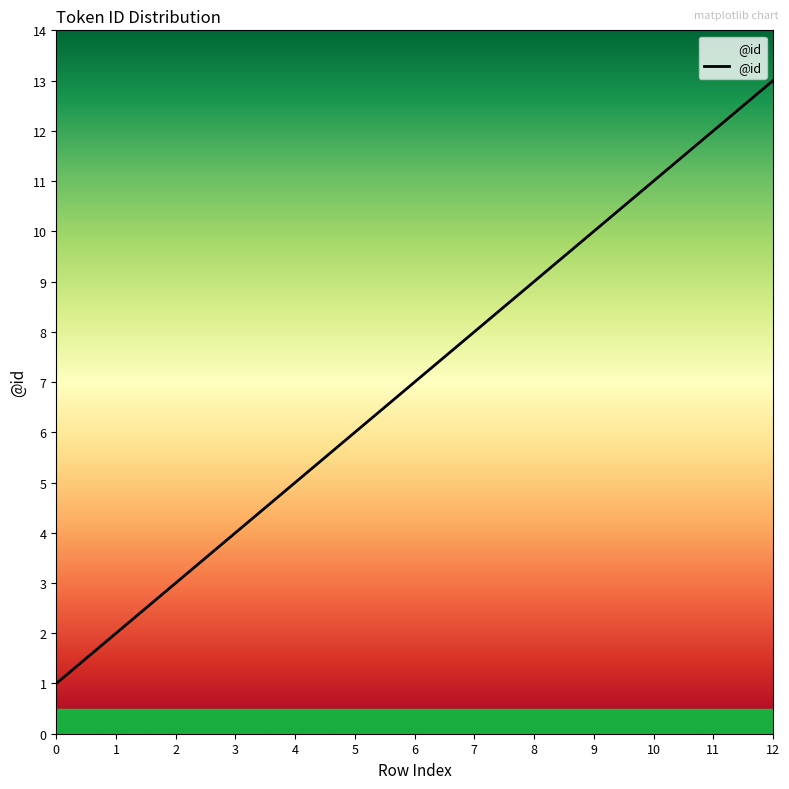

Which label corresponds to the largest value in the chart?

12